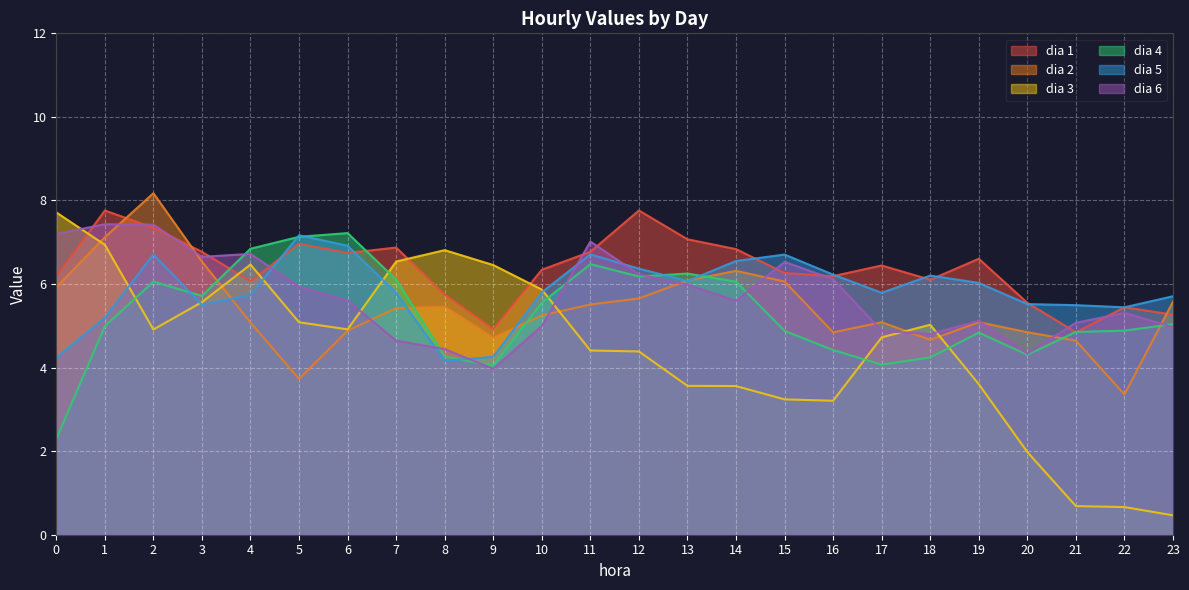

How many lines are shown in the chart?

6